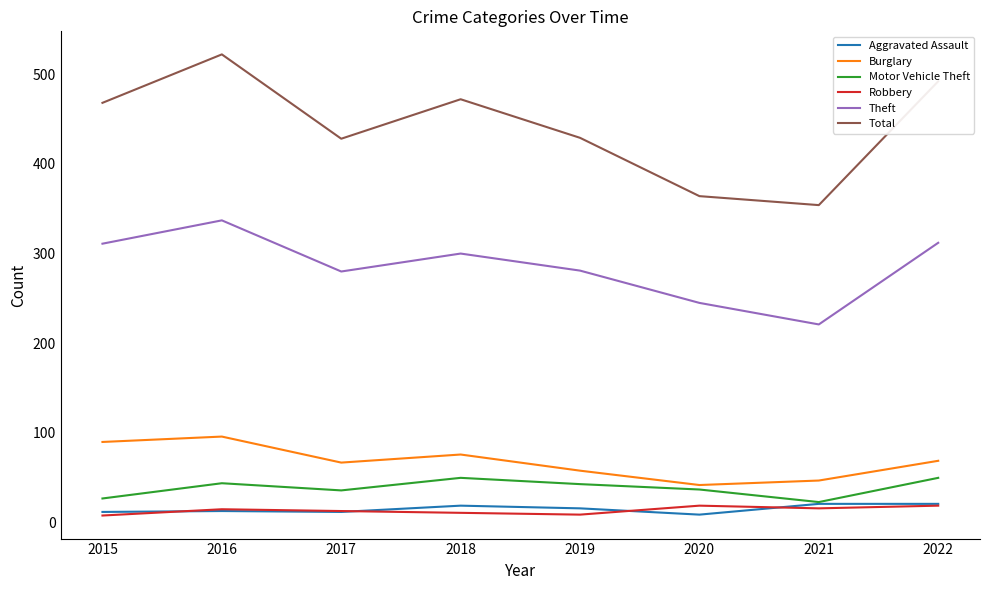

At which category is the sum across all series the highest?

2016